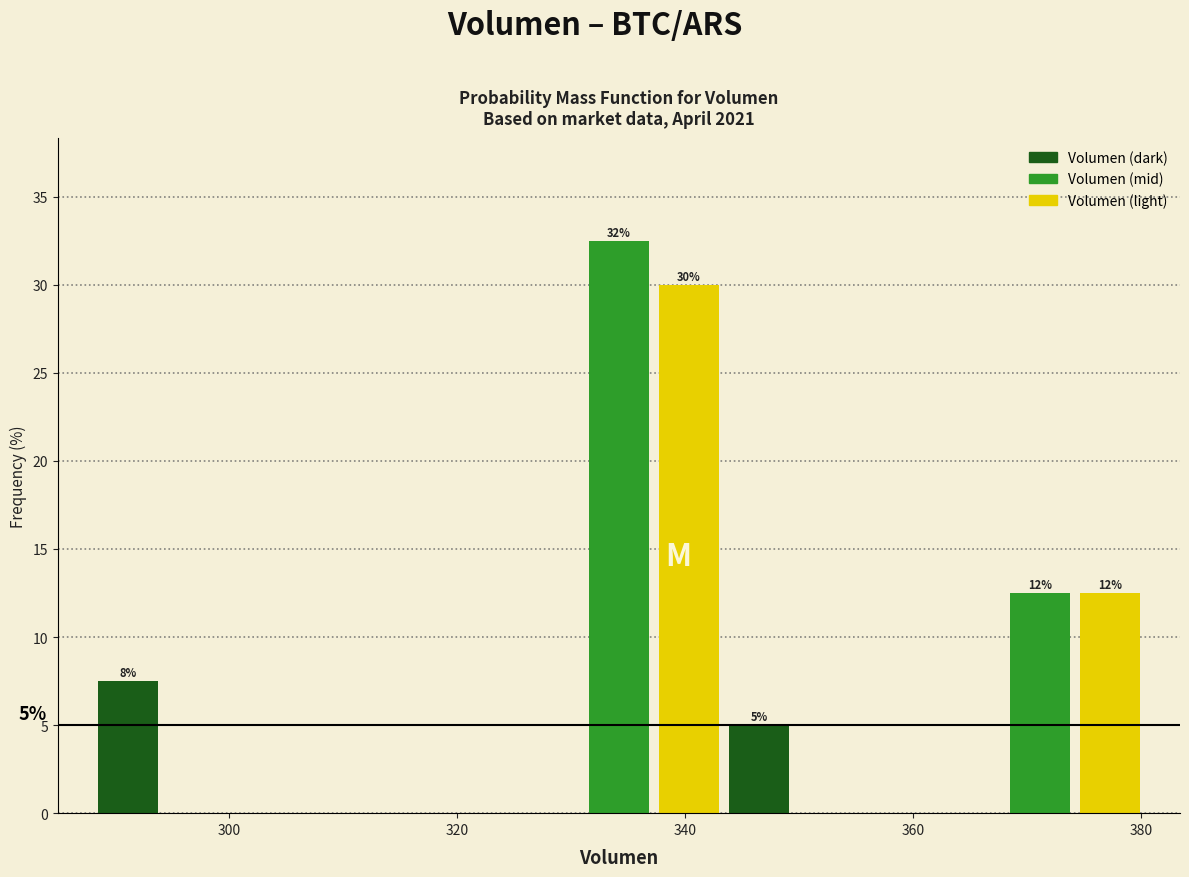

Around what value on the x-axis is the tallest bar? Give the approximate position of its centre, as read against the axis.

334